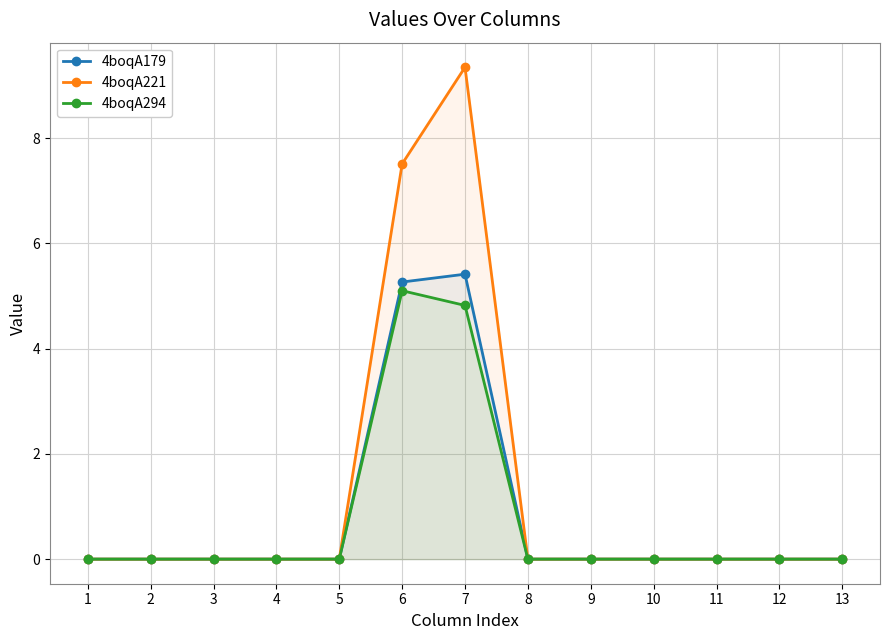

Reading right to left, what are all the values shown in this chart?

4boqA179: 13=0.0	12=0.0	11=0.0	10=0.0	9=0.0	8=0.0	7=5.4	6=5.3	5=0.0	4=0.0	3=0.0	2=0.0	1=0.0
4boqA221: 13=0.0	12=0.0	11=0.0	10=0.0	9=0.0	8=0.0	7=9.3	6=7.5	5=0.0	4=0.0	3=0.0	2=0.0	1=0.0
4boqA294: 13=0.0	12=0.0	11=0.0	10=0.0	9=0.0	8=0.0	7=4.8	6=5.1	5=0.0	4=0.0	3=0.0	2=0.0	1=0.0